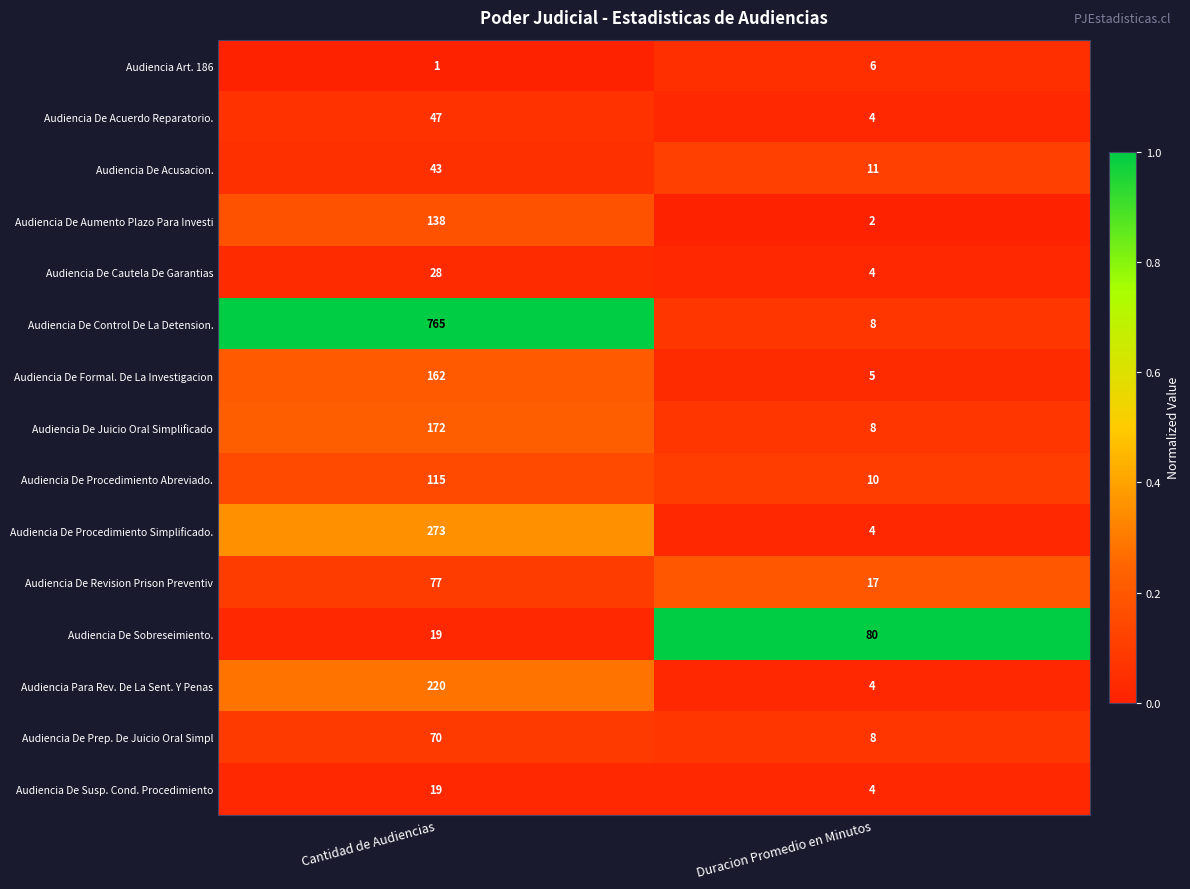

What is the difference between the highest and lowest values at Cantidad de Audiencias?

764